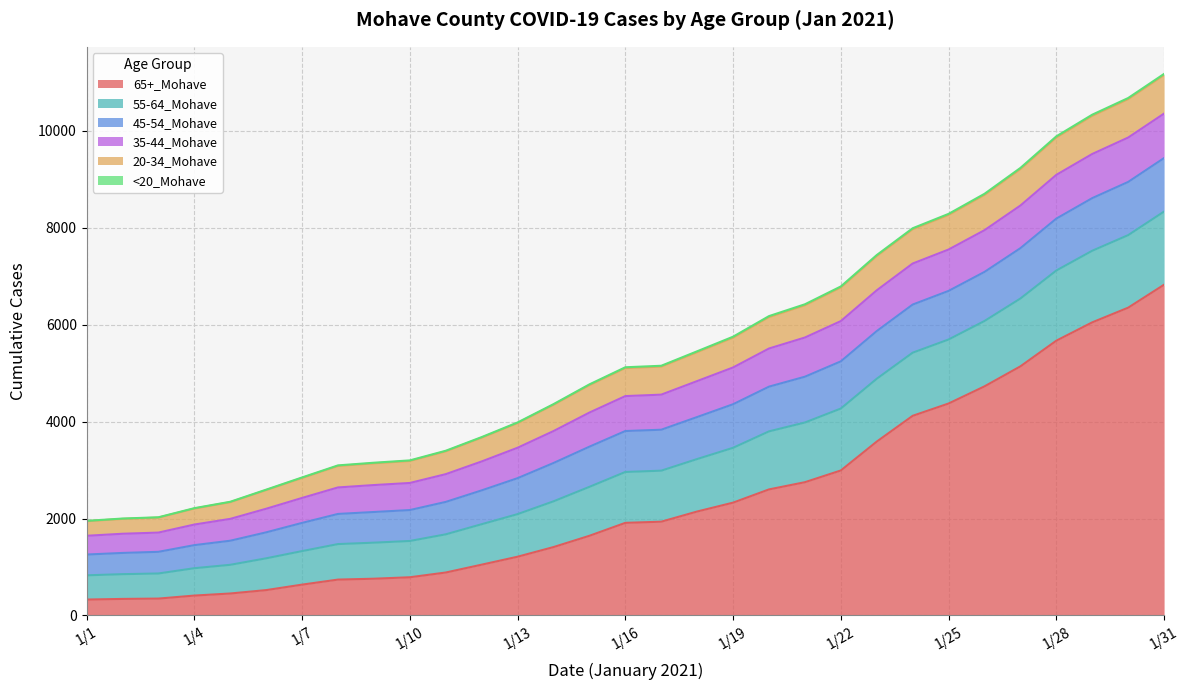

At how many categories does at least one series exceed 185?

31